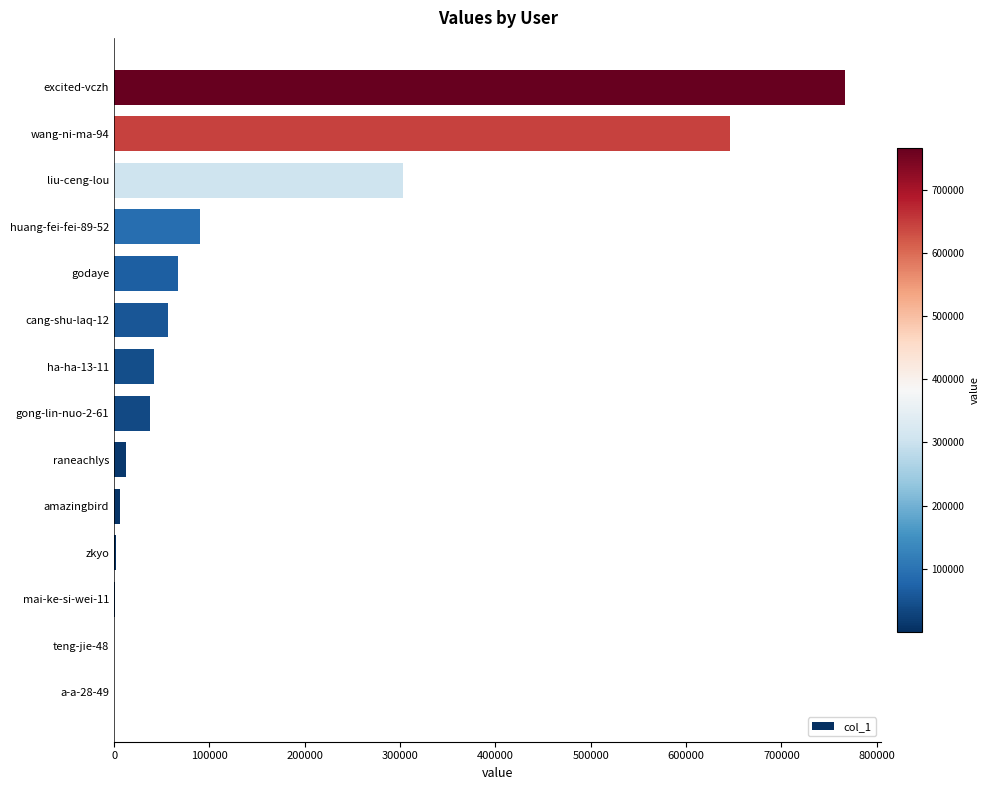

The value at cang-shu-laq-12 is 87739. True or false?

False